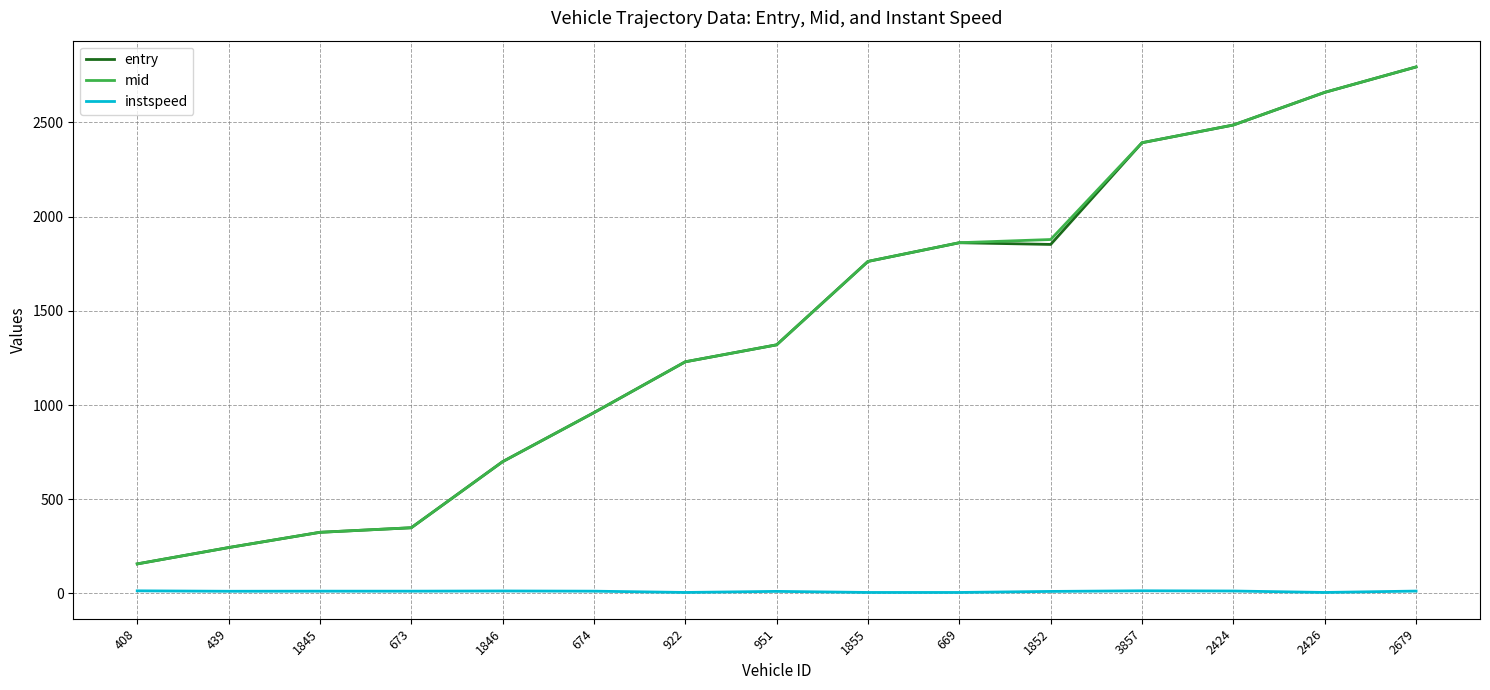

At which category is the sum across all series the highest?

2679